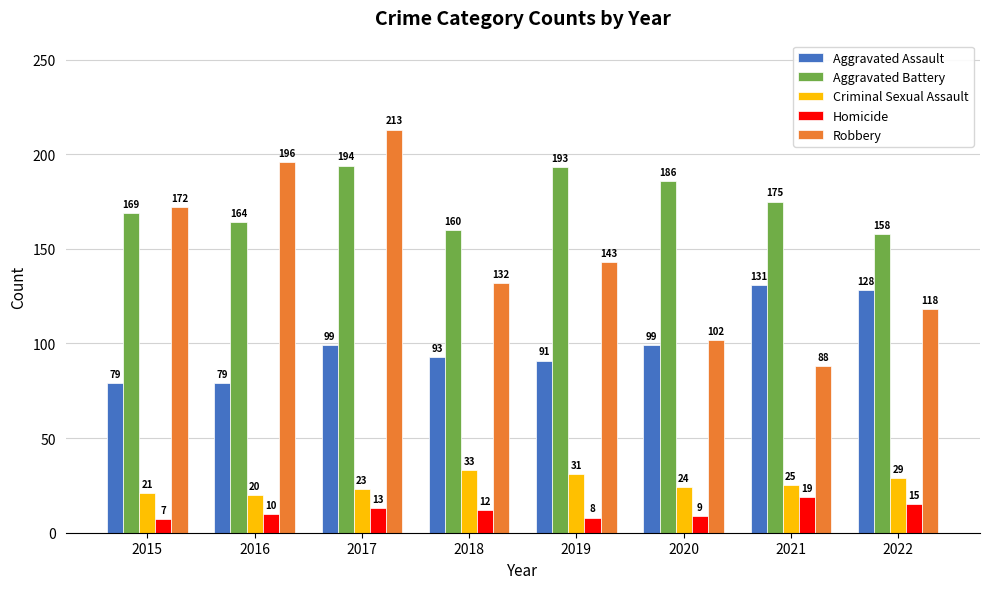

At 2019, list the series in order from largest to smallest.

Aggravated Battery, Robbery, Aggravated Assault, Criminal Sexual Assault, Homicide